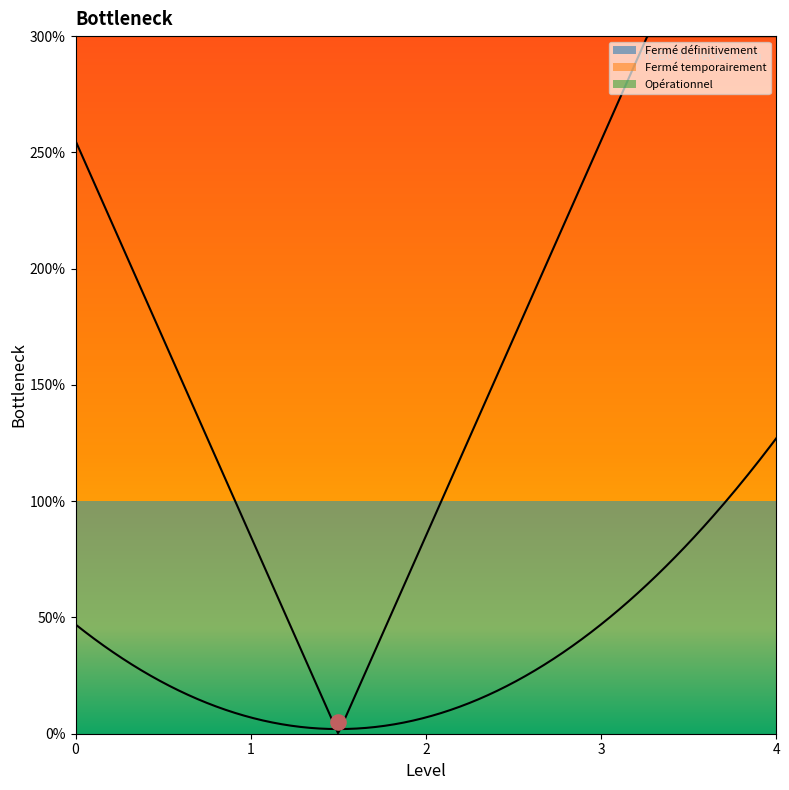

What is the change in value from Fermé définitivement to Opérationnel?

+2